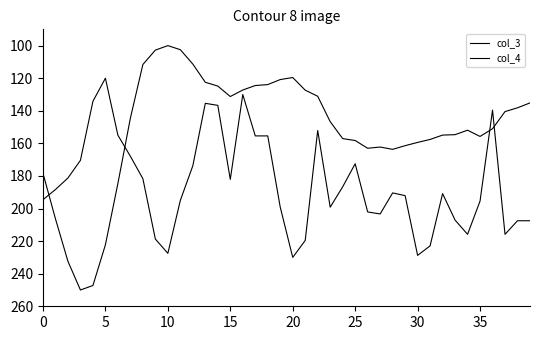

At which category does col_4 reach its first local peak?

10